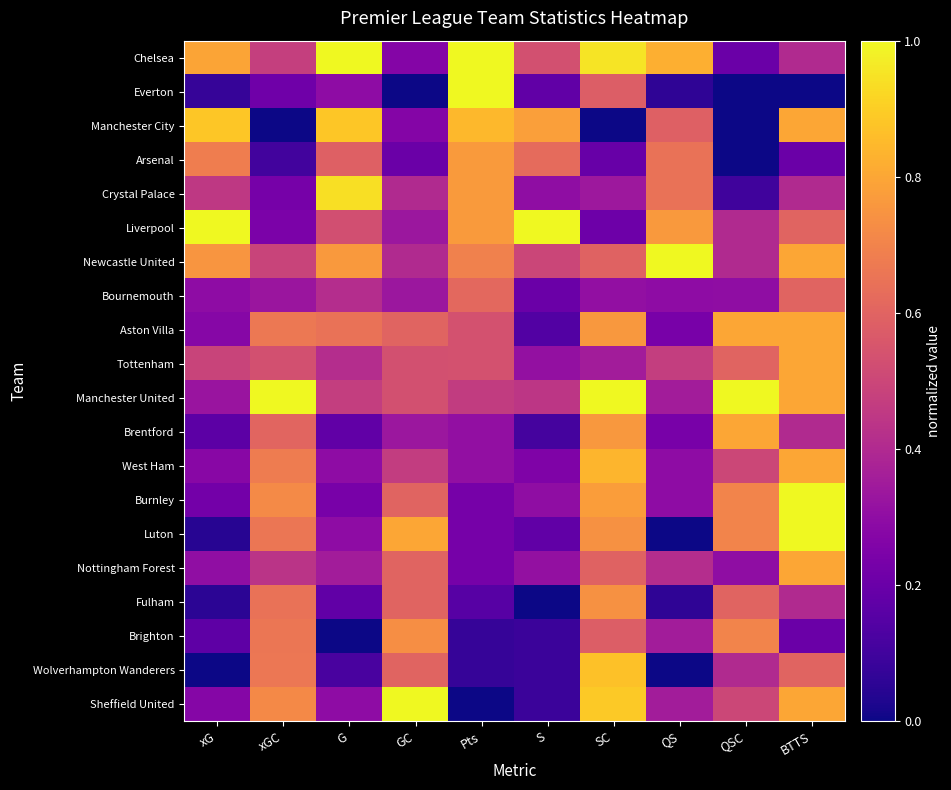

Count the number of categories in the chart.

10